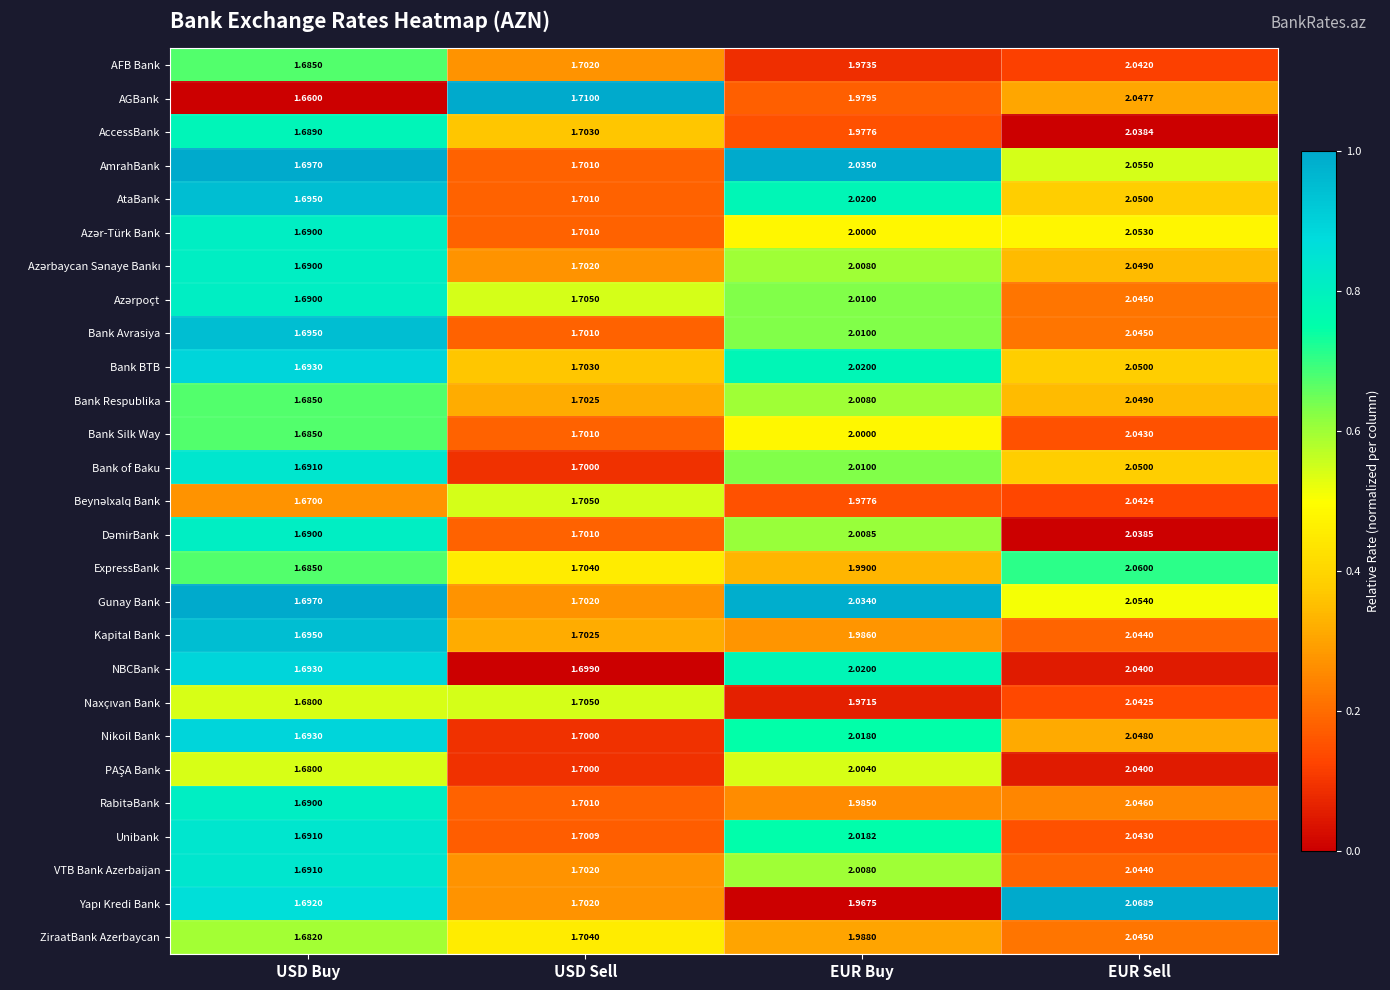

Rank the categories by AmrahBank value from lowest to highest.

USD Buy, USD Sell, EUR Buy, EUR Sell